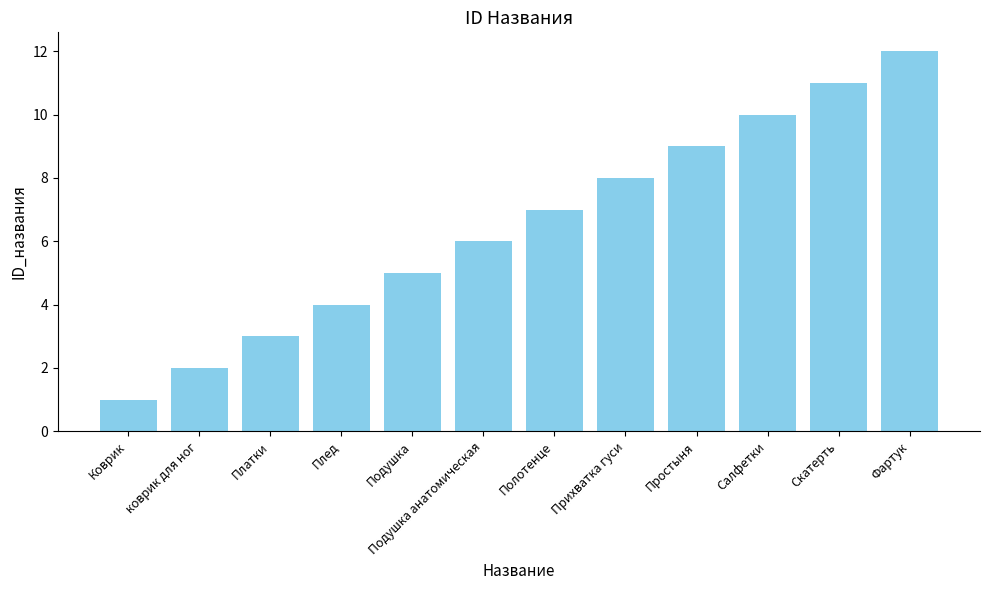

What is the smallest value displayed?

1